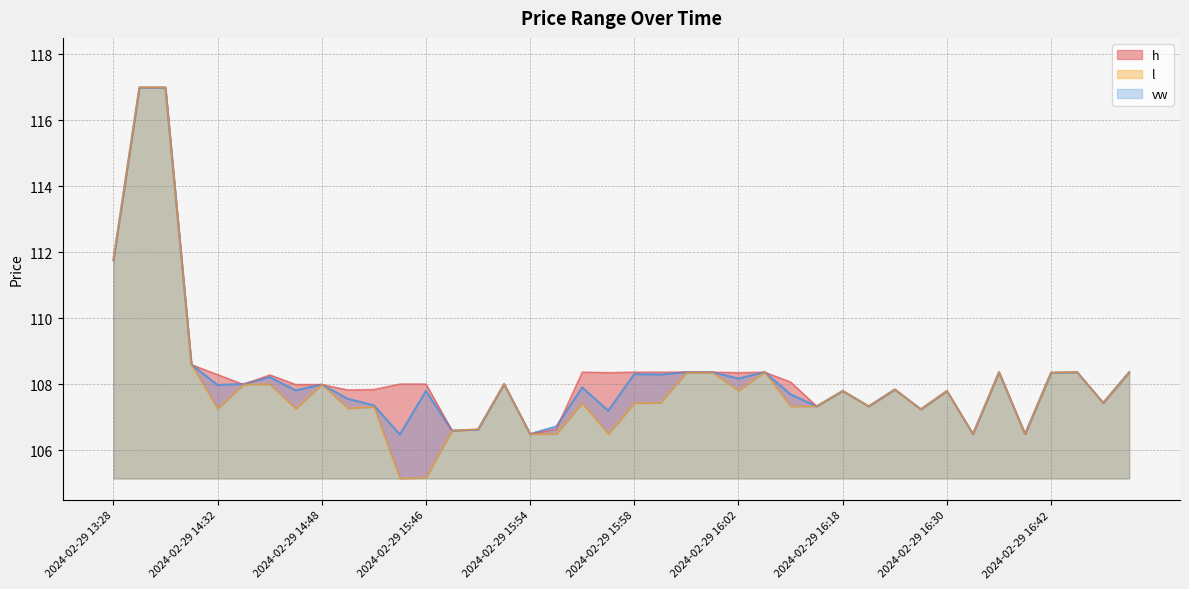

Between which two adjacent categories do vw and h first intersect?

2024-02-29 14:32 and 2024-02-29 14:38